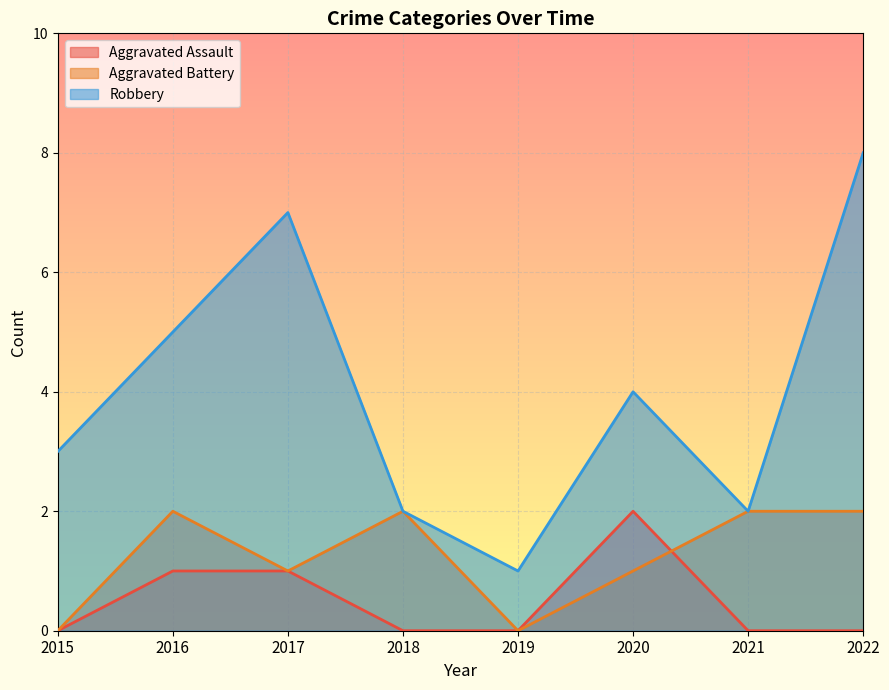

True or false: Aggravated Assault and Aggravated Battery intersect in this chart.

True